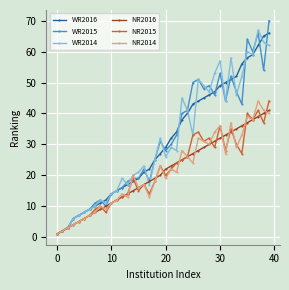

How many data points does each series have?

40